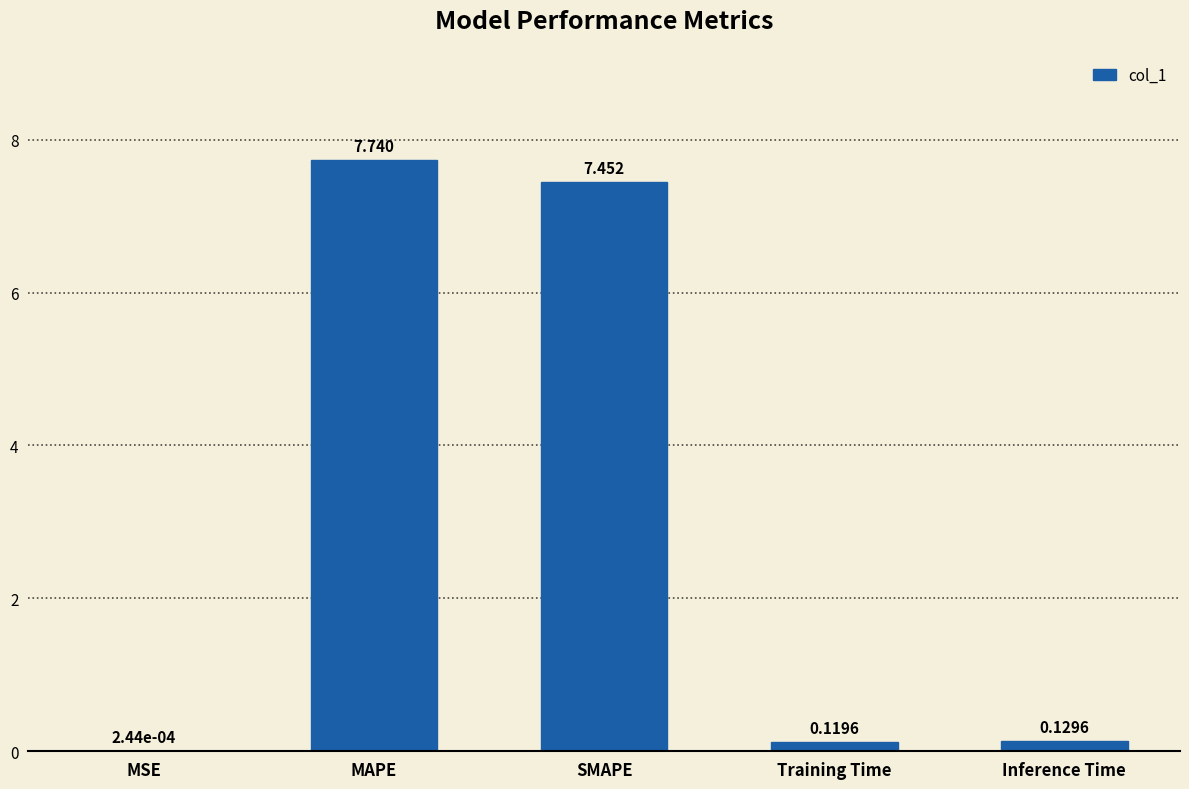

Are the bars horizontal?

No